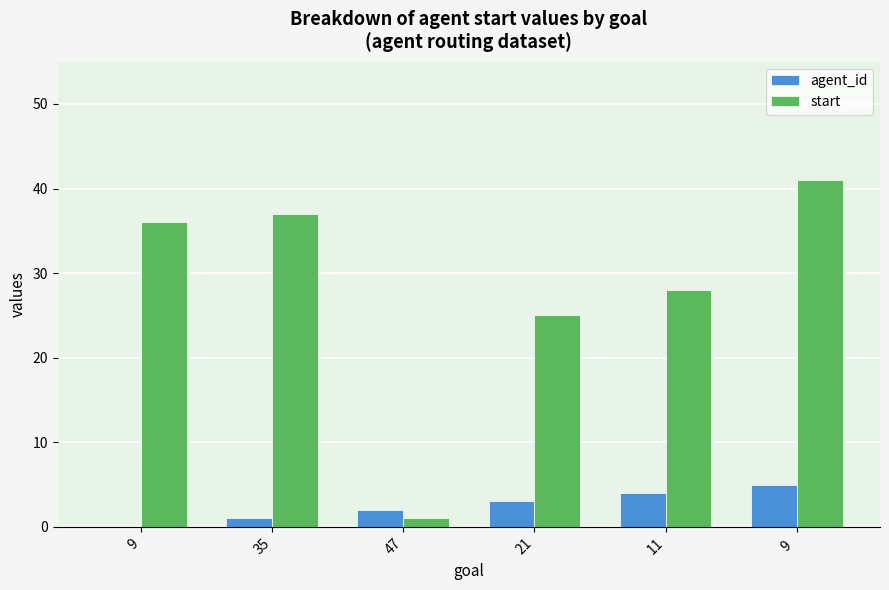

What is the greatest value displayed?

41